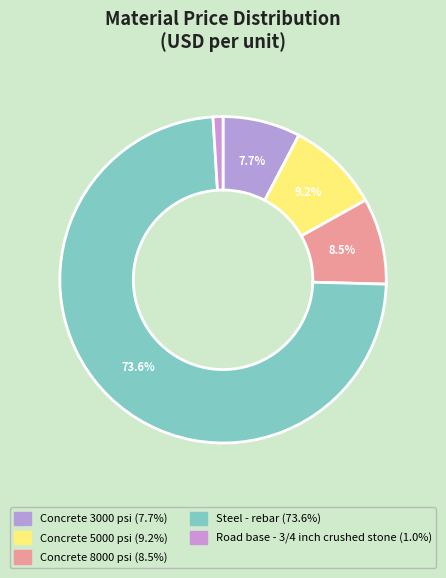

Does any single category account for the majority?

Yes